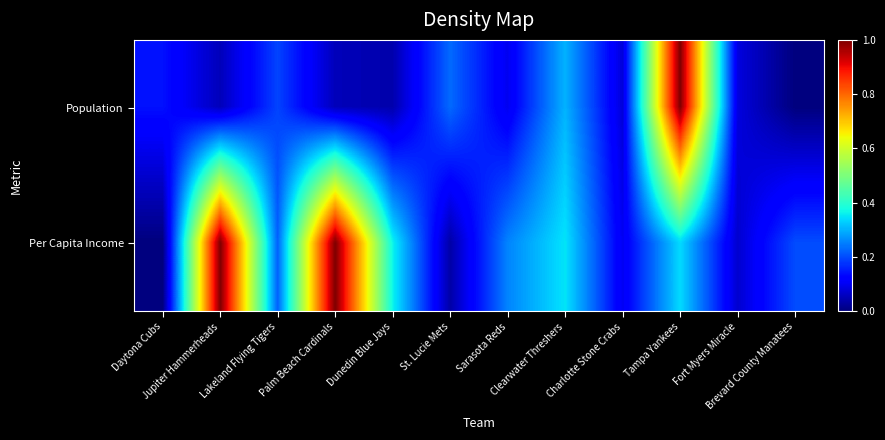

Which series has the widest spread of values?

Population